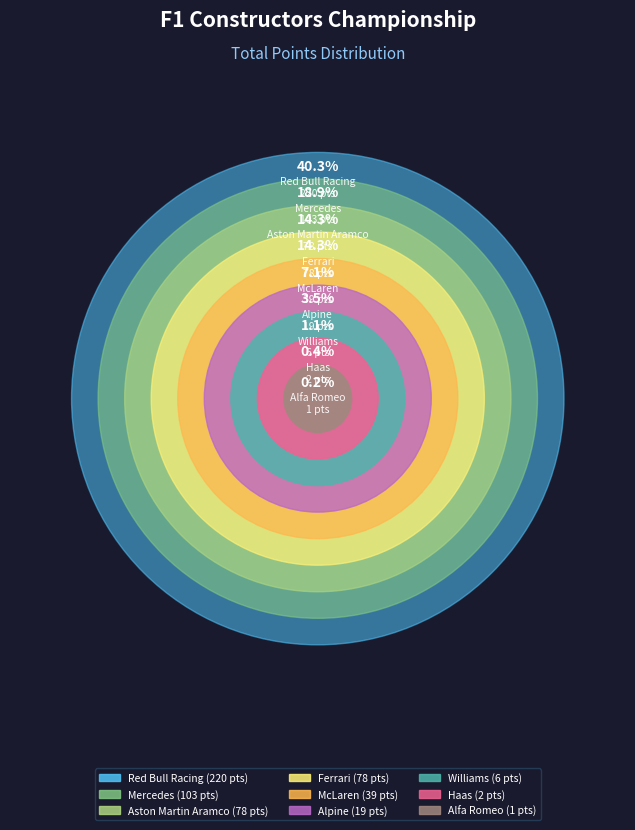

Combined, do McLaren and Red Bull Racing account for over 50%?

No